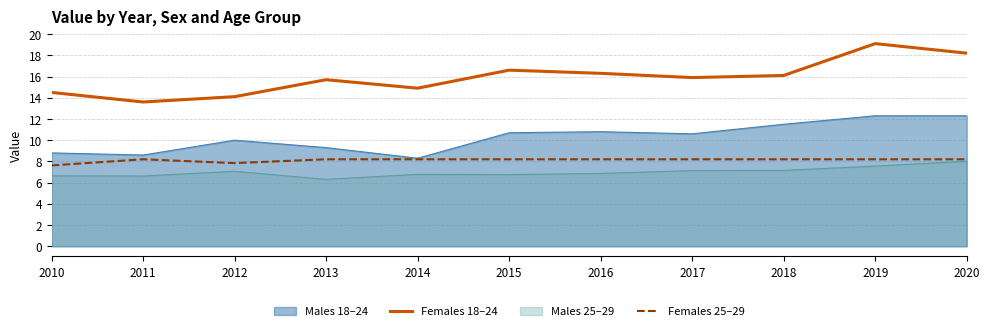

At which category is the sum across all series the highest?

2019